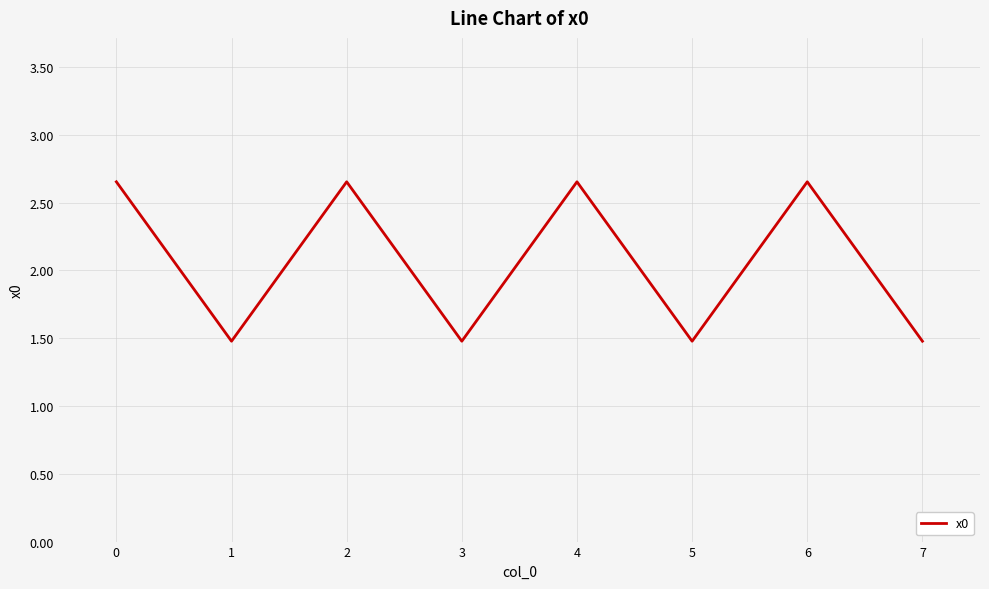

What is the minimum value shown in the chart?

1.5